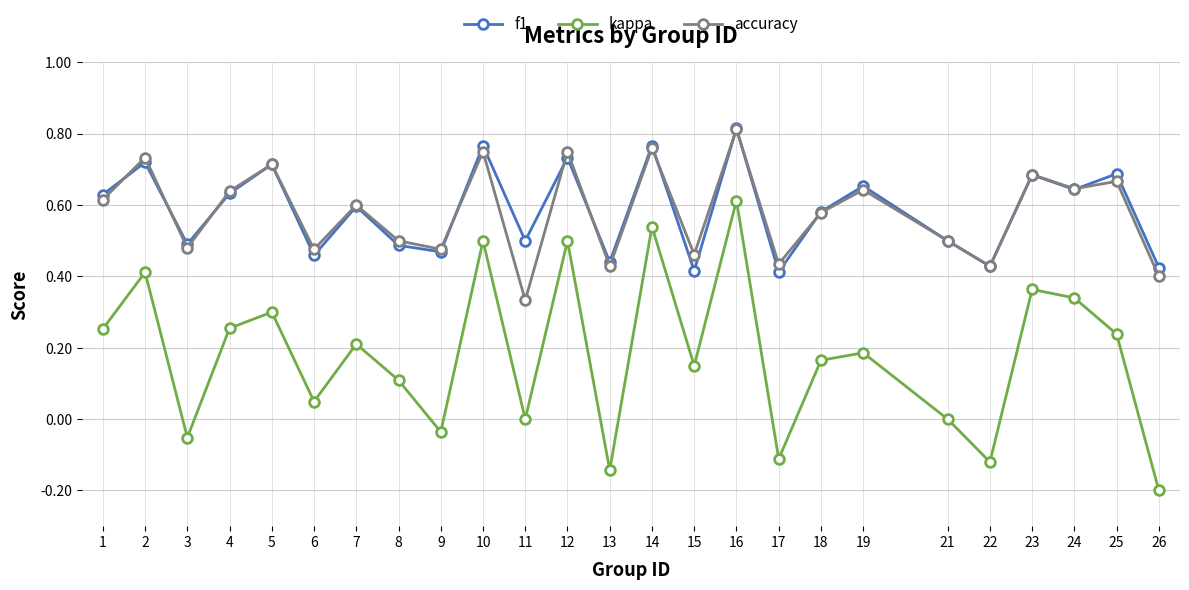

Is the value of f1 at 15 greater than the value of accuracy at 7?

No